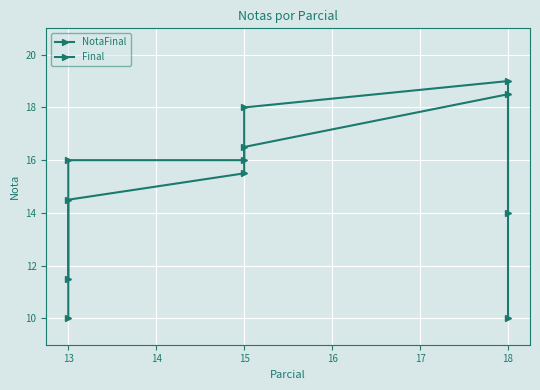

What is the sum of all Final values?

89.0